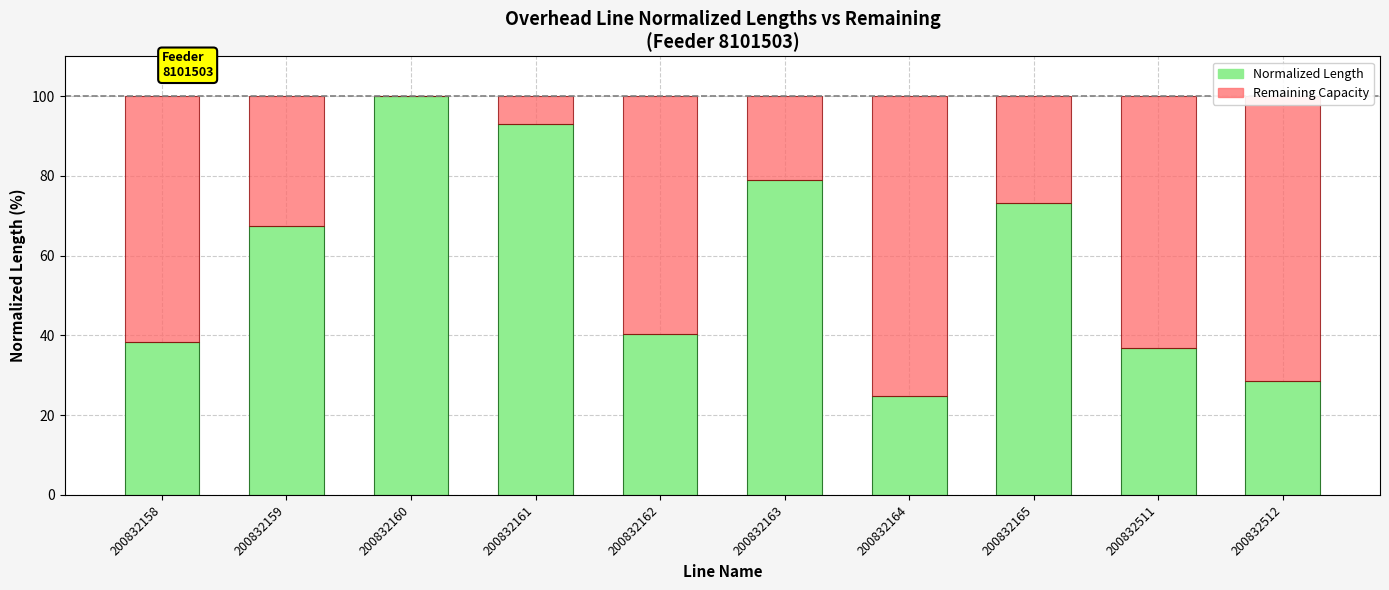

The value of Normalized Length at 200832159 is 38.7. True or false?

False